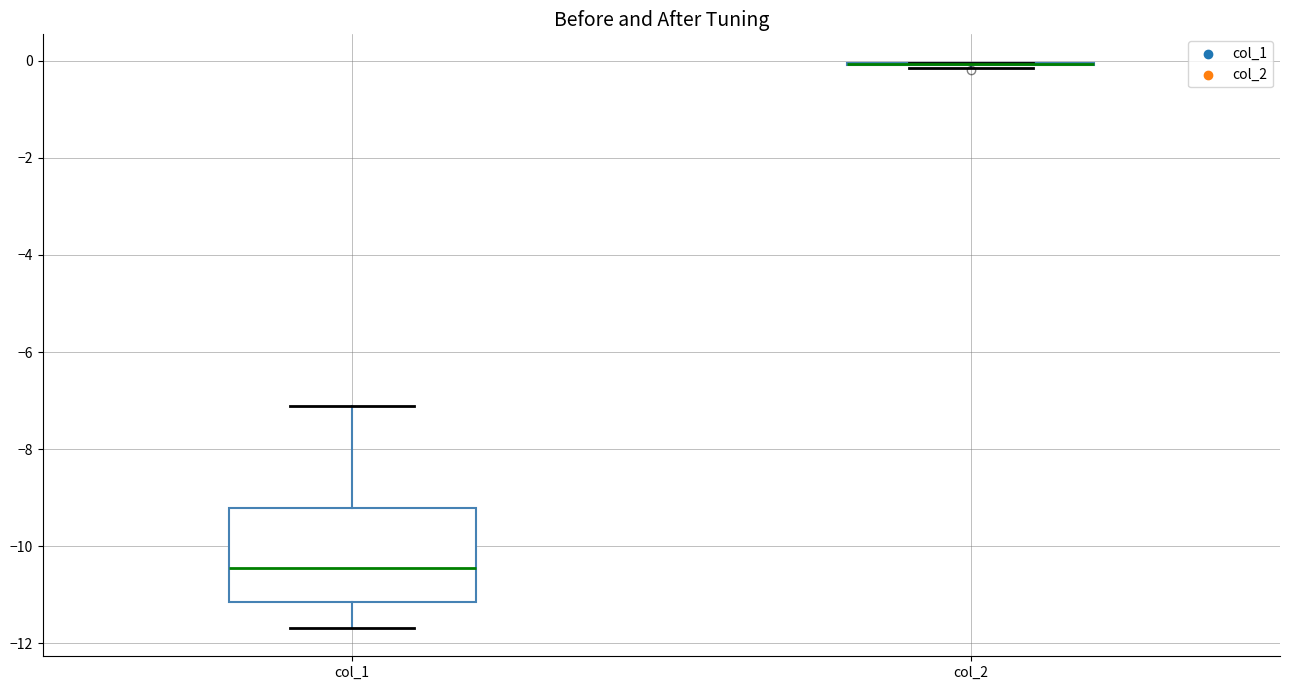

Reading left to right, transcribe this box plot: for each box, give where its median line is, the range the box spans, and where its two whiskers end, as read against the y-axis. The values are not printed on the chart, so give them approximately, as read against the axis.

col_1: median -10.4, box -11.2 to -9.2, whiskers -11.6 to -7.2
col_2: box collapsed to a line at 0.0, whiskers -0.2 to 0.0